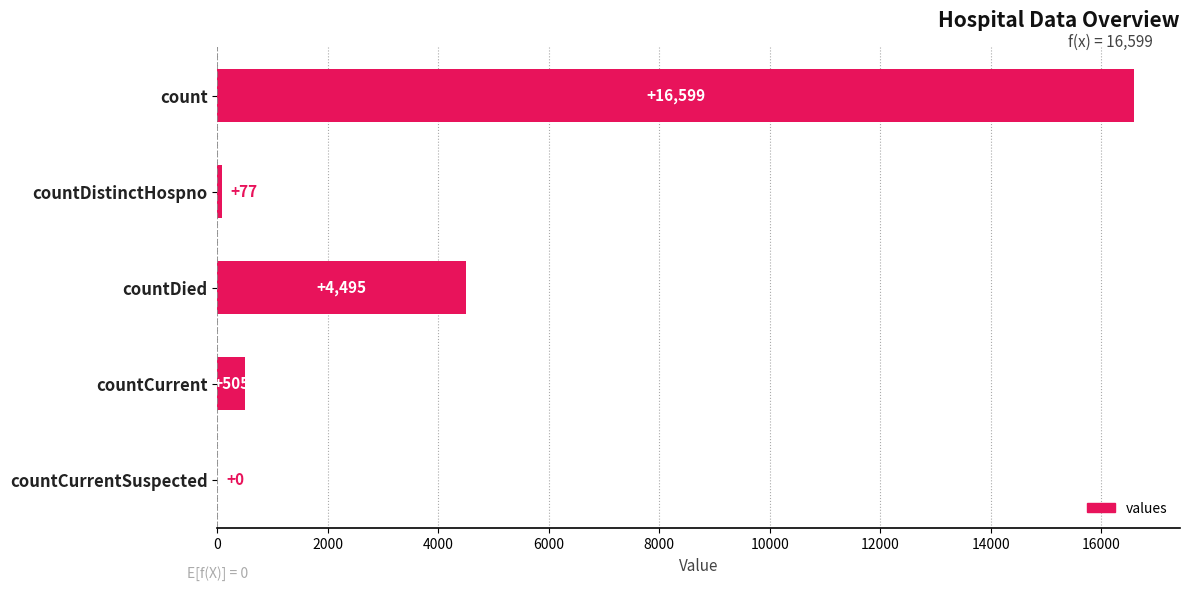

How many data points does each series have?

5